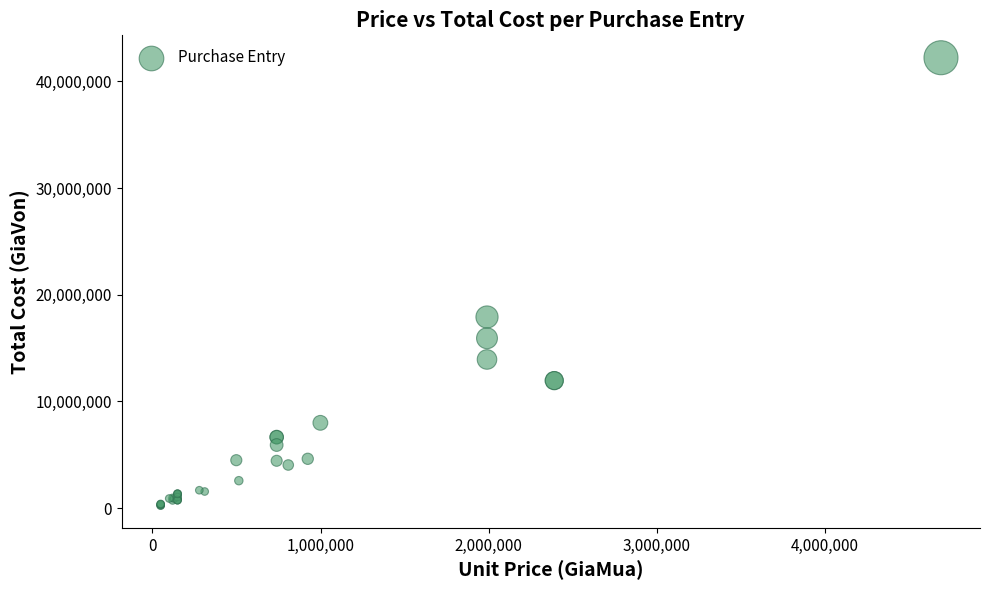

What Y value in the scatter plot is closest to 21227500?

17910000